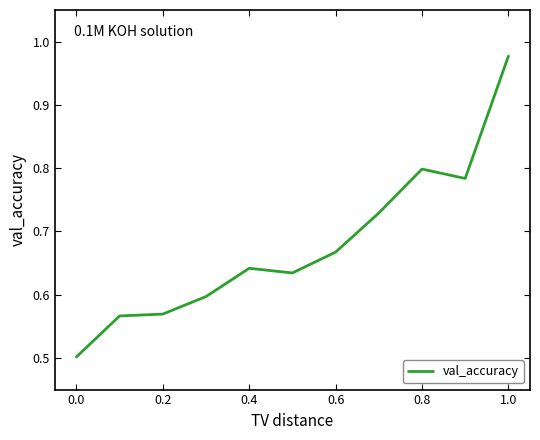

What is the smallest value displayed?

0.5